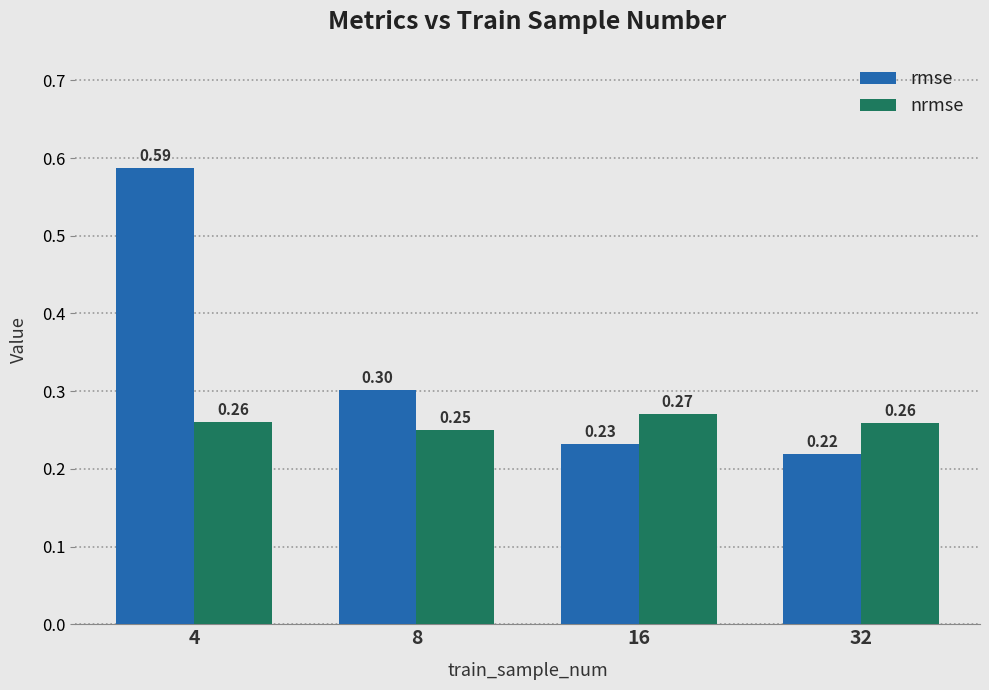

Which category has the lowest value in the rmse series?

32